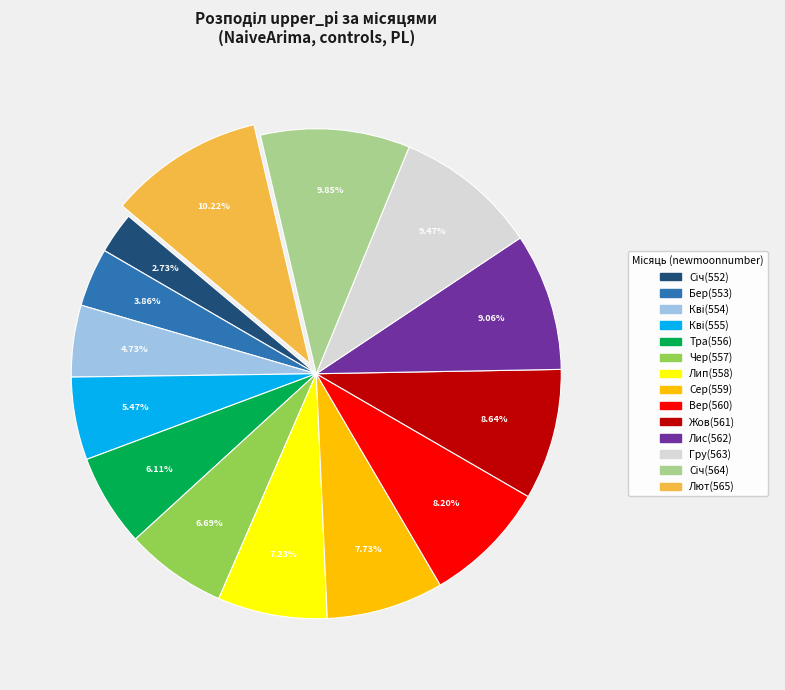

Is there a majority slice in this chart?

No